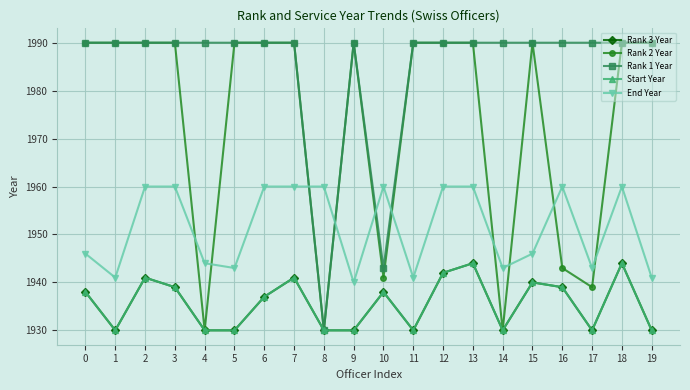

Between 4 and 5, which is larger?

4